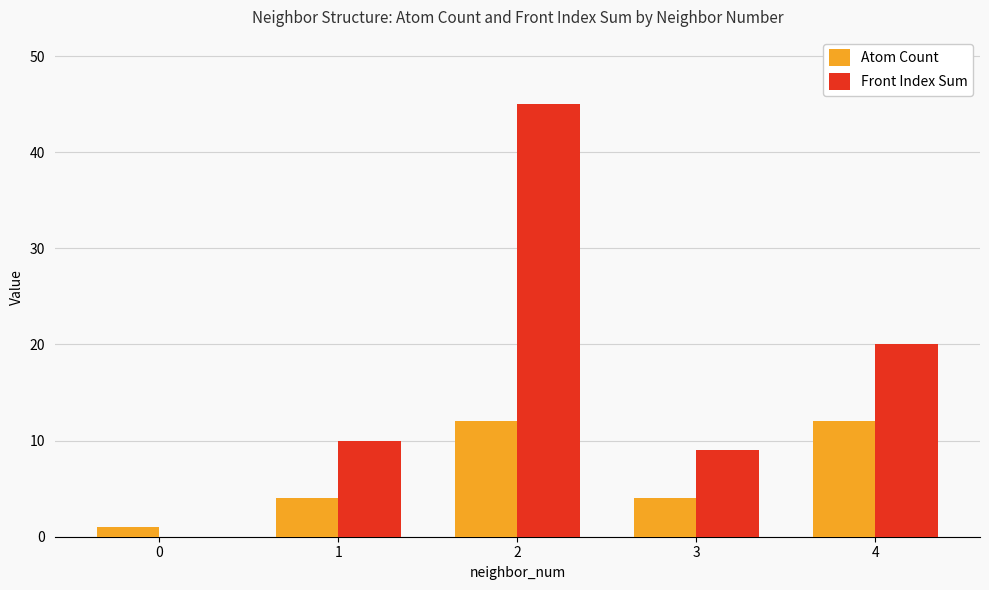

The value of Front Index Sum at 3 is 13. True or false?

False